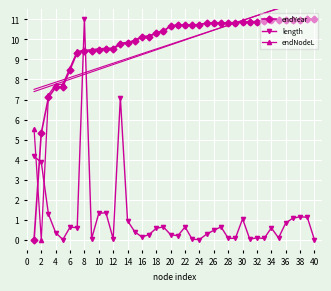

The value of endYear at 26 is 5.9. True or false?

False